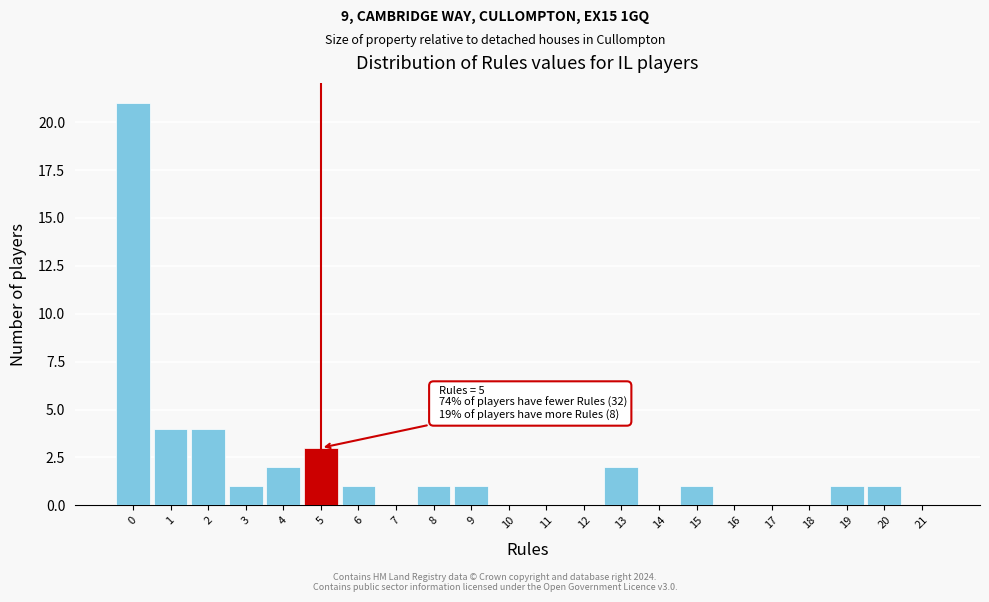

Which range on the x-axis has the tallest bar?

-0.5 to 0.5